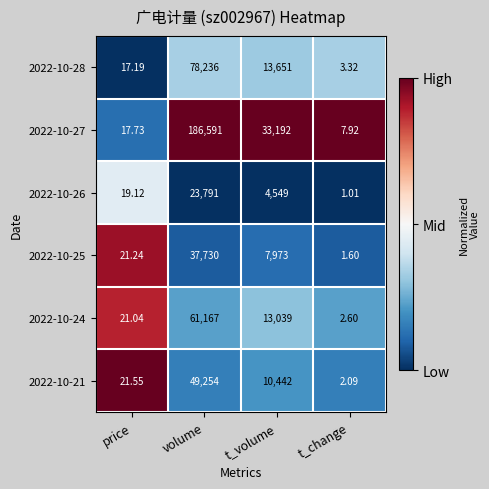

List the labels in order of 2022-10-24 value, largest first.

volume, t_volume, price, t_change